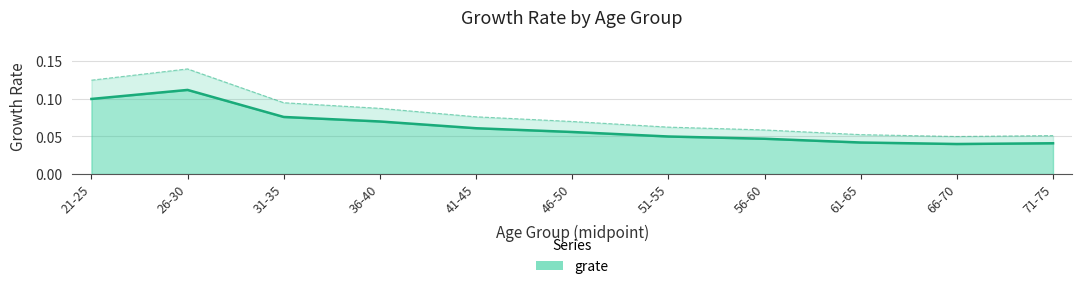

Read the value at 21-25.

0.1